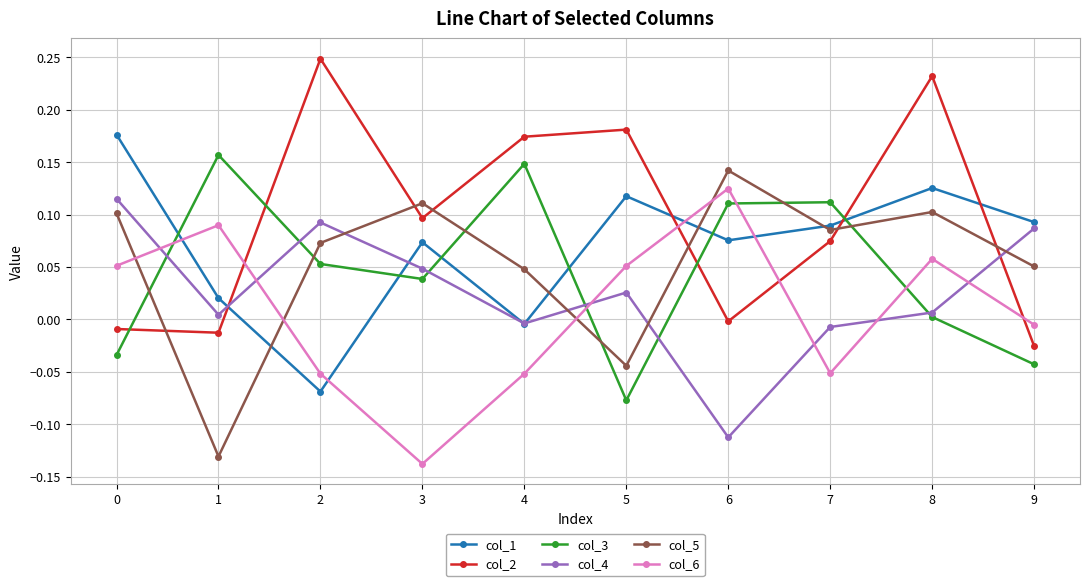

True or false: col_1 and col_3 intersect in this chart.

True